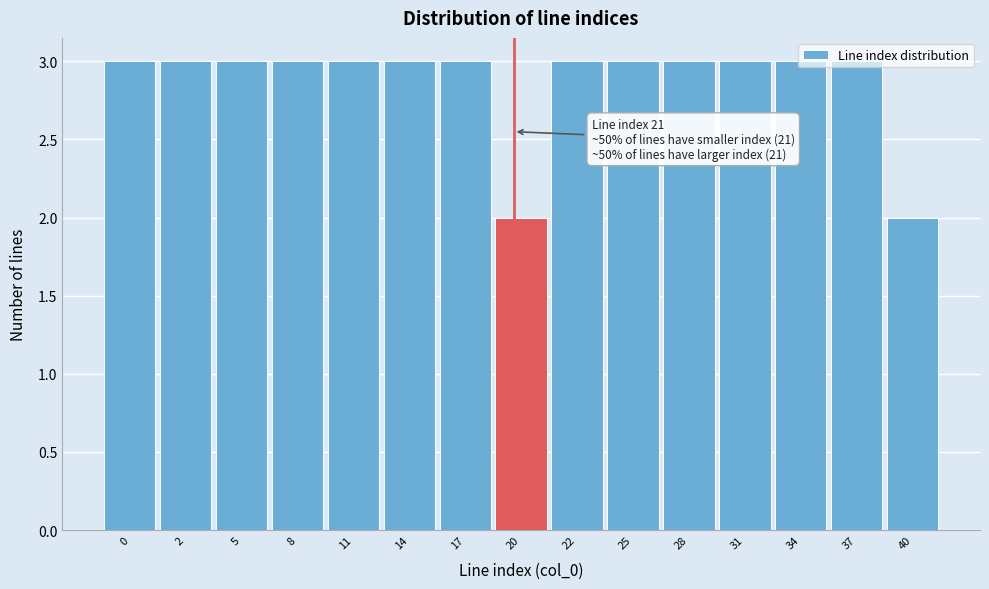

What is the ratio of the value at 11 to the value at 2?

1.0